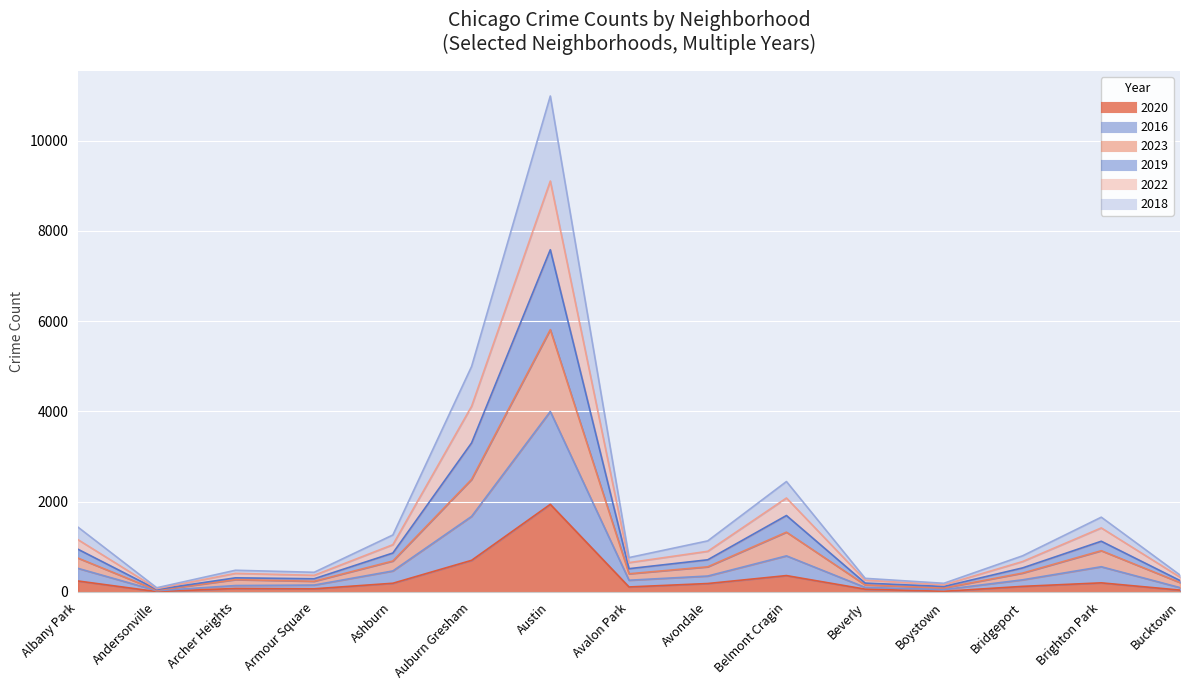

True or false: 2019 and 2020 intersect in this chart.

False